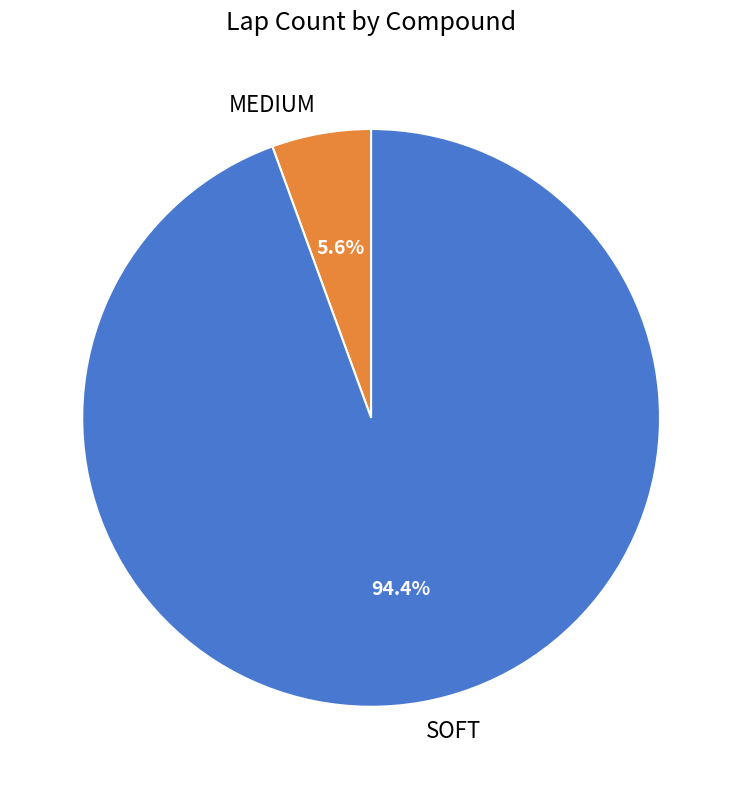

True or false: SOFT accounts for 99% of the total.

False